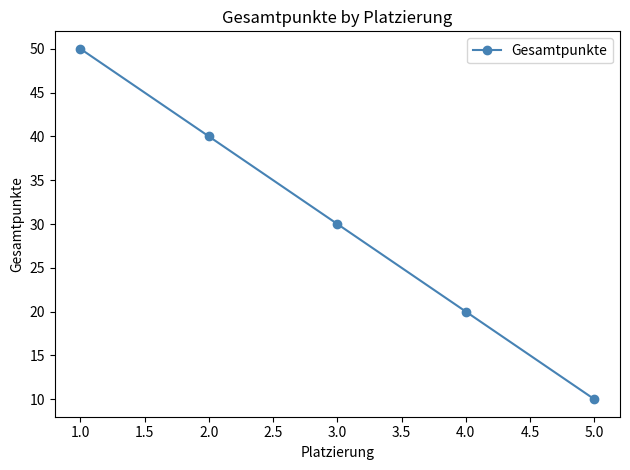

At which label does the data first exceed 30?

1.0